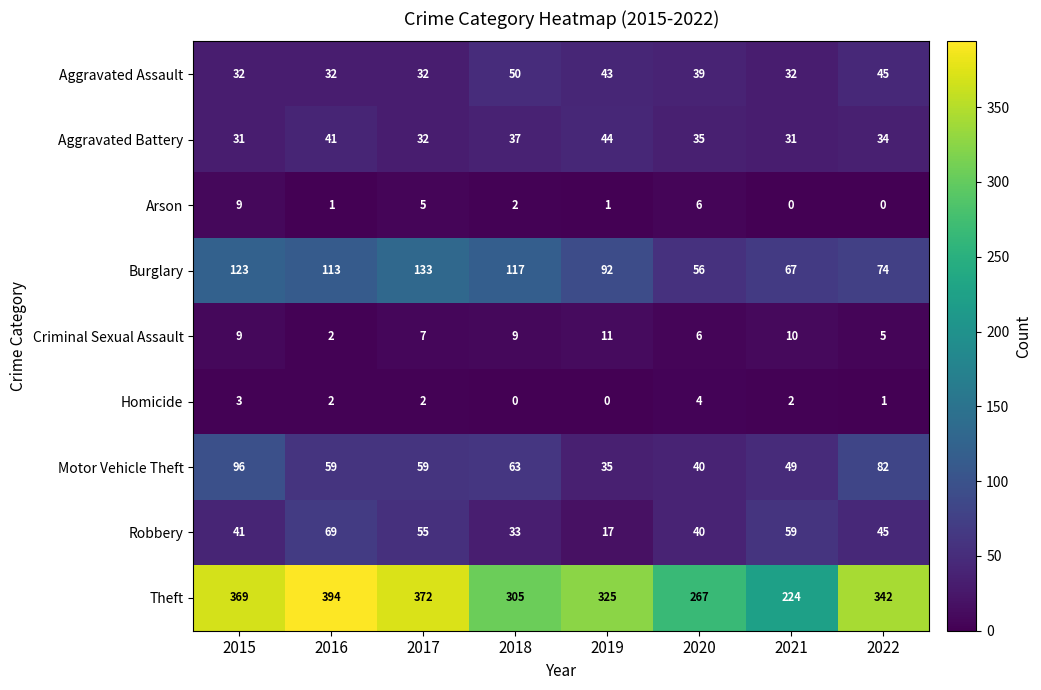

Where is Motor Vehicle Theft nearest to the value 65?

2018